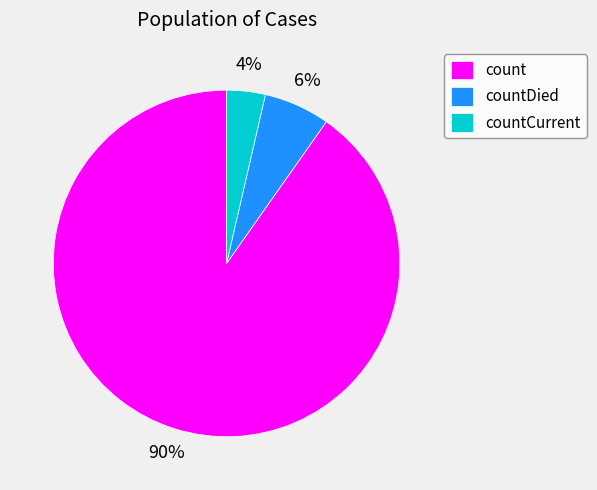

Is it true that countCurrent is 18% of the pie?

False